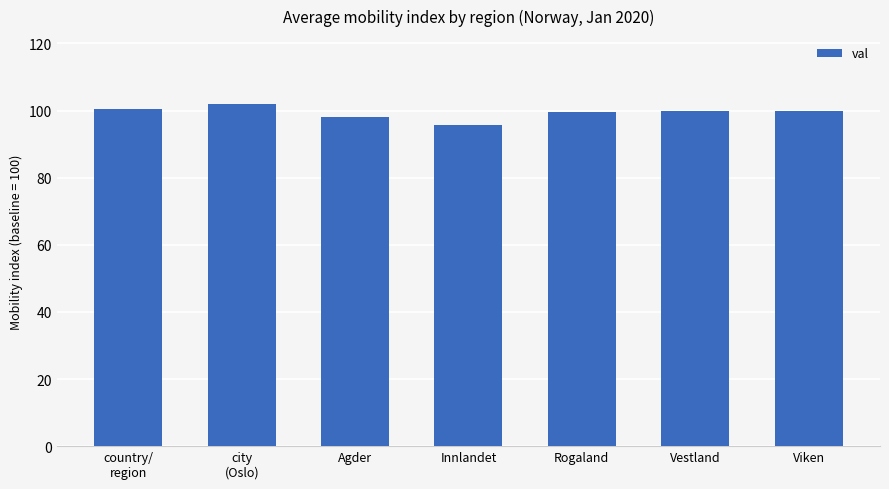

True or false: the data shows 100.6 at country/
region.

True